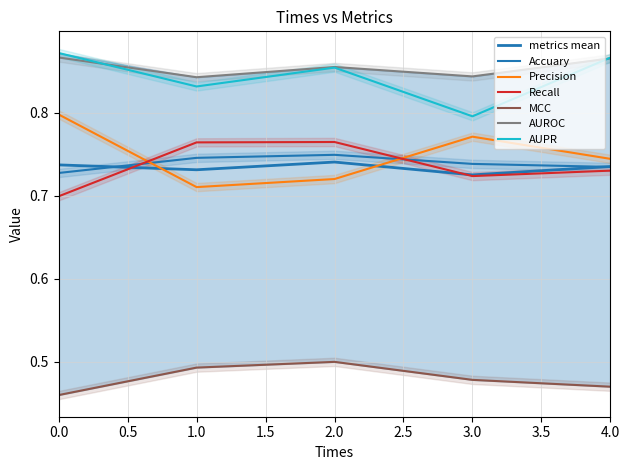

At which category is the sum across all series the highest?

2